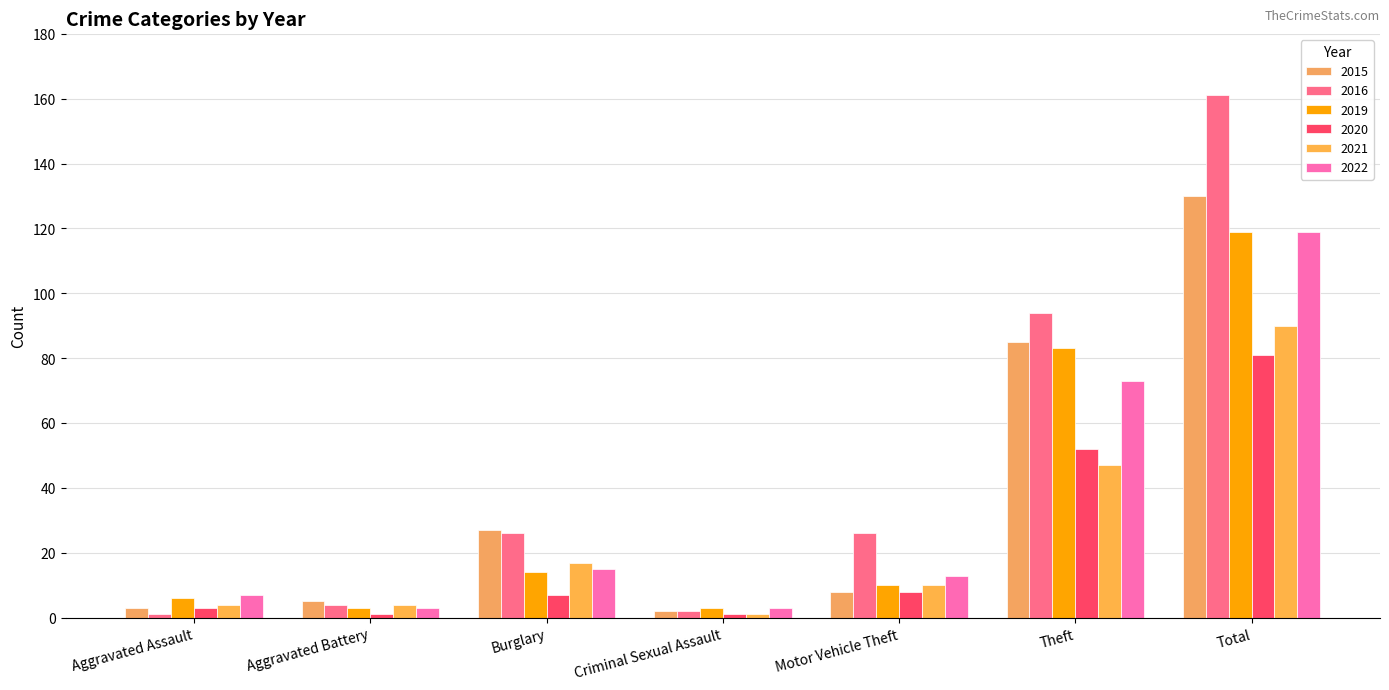

Where does the 2019 series first go above 10?

Burglary